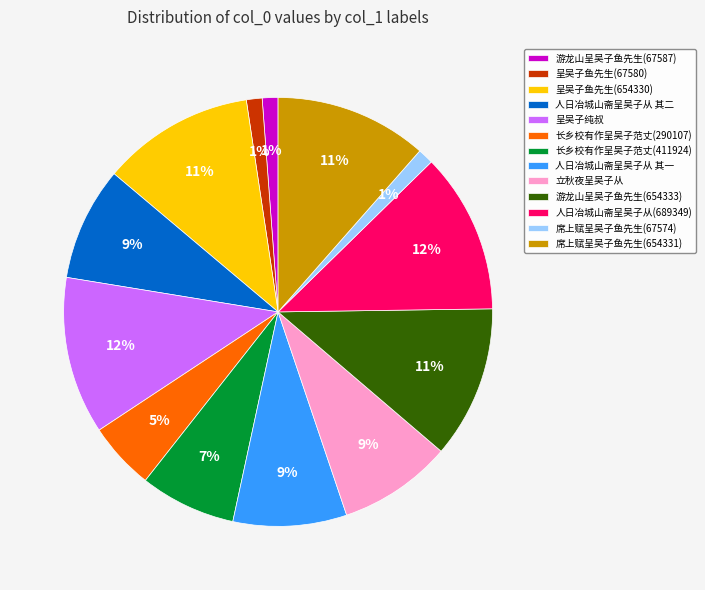

Combined, do 游龙山呈吴子鱼先生(654333) and 呈吴子纯叔 account for over 50%?

No